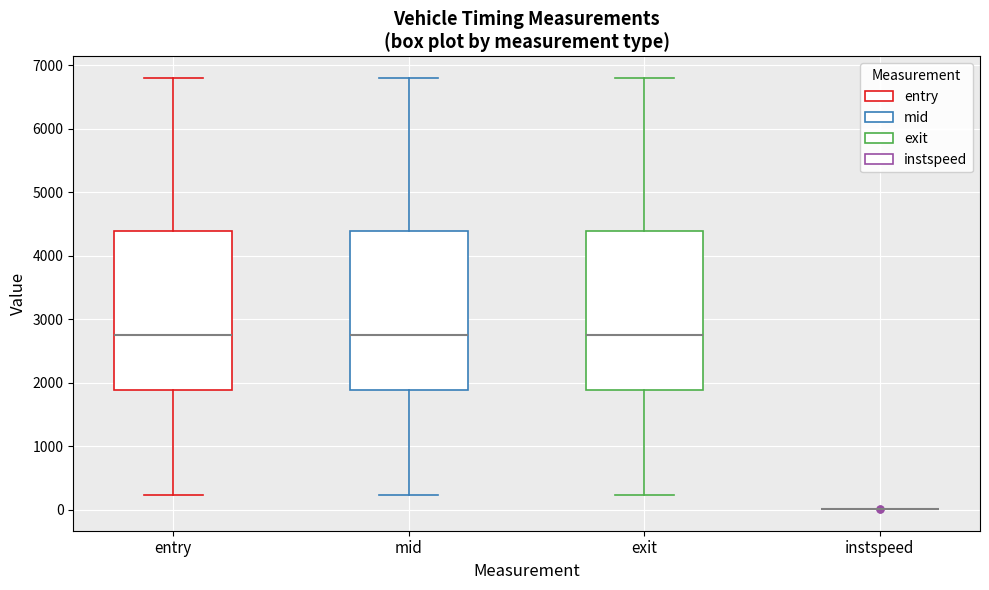

Reading left to right, read every box against the y-axis: the position of its median line, the range the box covers, and the ends of its whiskers. The values are not printed on the chart, so give them approximately, as read against the axis.

entry: median 2700, box 1900 to 4400, whiskers 200 to 6800
mid: median 2700, box 1900 to 4400, whiskers 200 to 6800
exit: median 2700, box 1900 to 4400, whiskers 200 to 6800
instspeed: box collapsed to a line at 0, whiskers 0 to 0